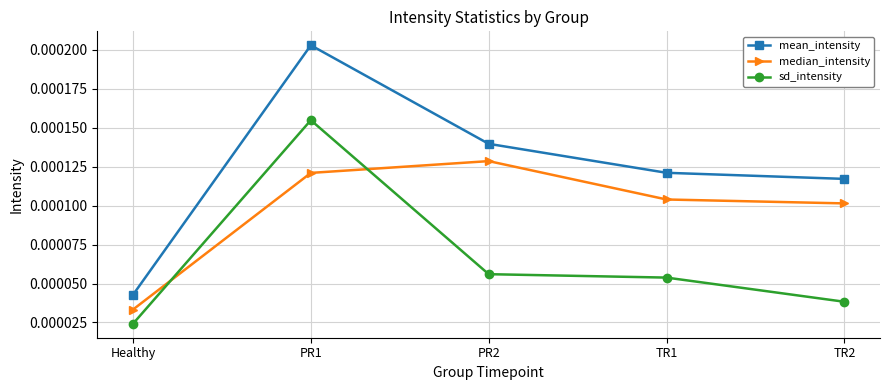

At which label is median_intensity closest to 0?

Healthy